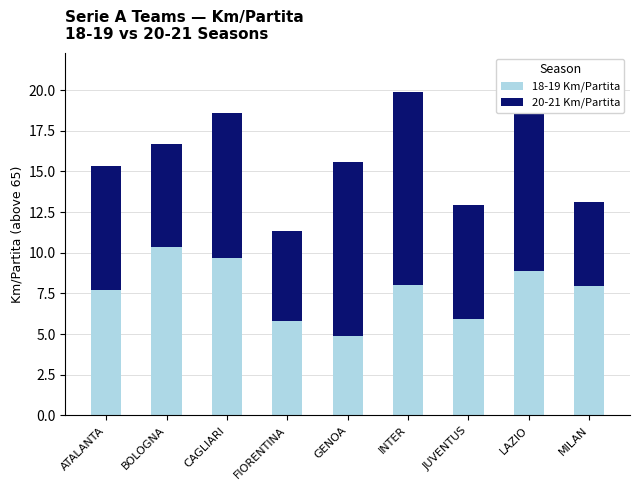

At which category does the chart reach its minimum across all series?

GENOA